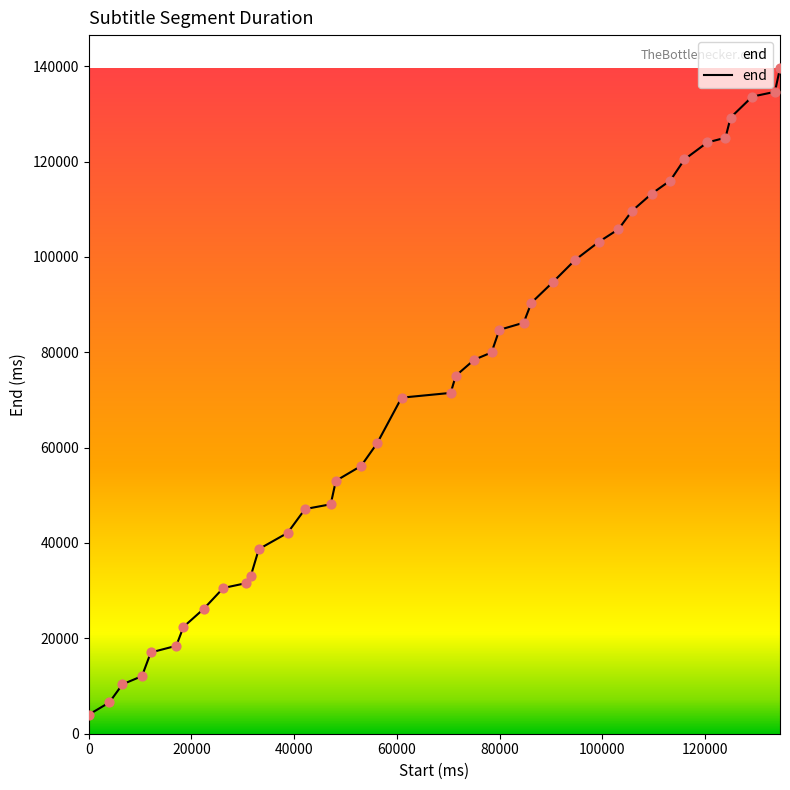

What is the maximum value shown in the chart?

139540